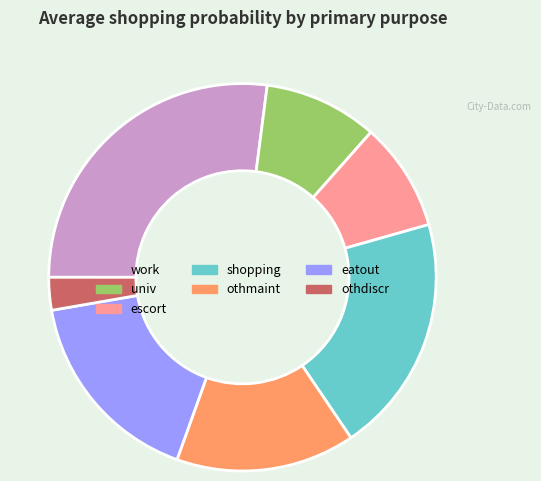

The shopping slice represents 7% of the pie. True or false?

False